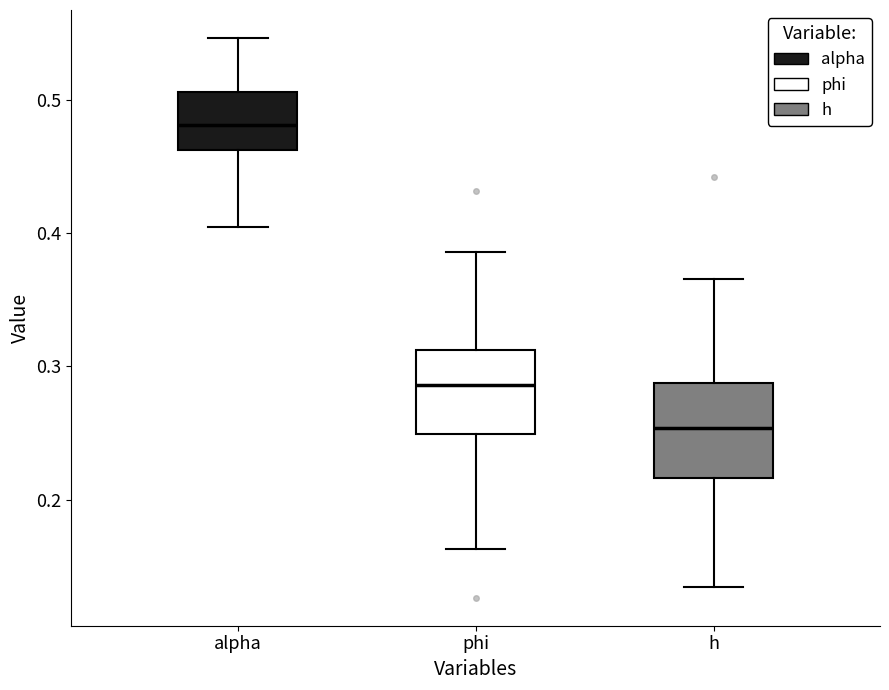

Where does the median line of the box for h sit on the y-axis? The values are not printed on the chart, so give them approximately, as read against the axis.

0.25